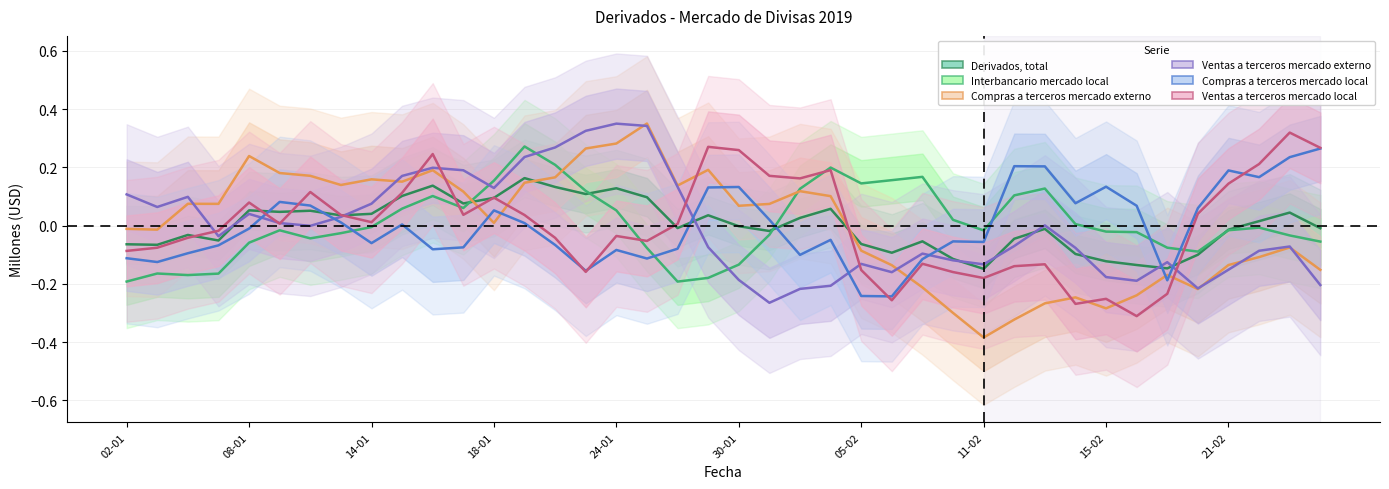

Reading left to right, what are all the values shown in this chart?

Derivados, total: -0.1	-0.1	-0.0	-0.1	0.1	0.0	0.1	0.0	0.0	0.1	0.1	0.1	0.1	0.2	0.1	0.1	0.1	0.1	-0.0	0.0	-0.0	-0.0	0.0	0.1	-0.1	-0.1	-0.1	-0.1	-0.1	-0.0	-0.0	-0.1	-0.1	-0.1	-0.1	-0.1	-0.0	0.0	0.0	-0.0
Interbancario mercado local: -0.2	-0.2	-0.2	-0.2	-0.1	-0.0	-0.0	-0.0	-0.0	0.1	0.1	0.1	0.2	0.3	0.2	0.1	0.1	-0.1	-0.2	-0.2	-0.1	-0.0	0.1	0.2	0.1	0.2	0.2	0.0	-0.0	0.1	0.1	0.0	-0.0	-0.0	-0.1	-0.1	-0.0	-0.0	-0.0	-0.1
Compras a terceros mercado externo: -0.0	-0.0	0.1	0.1	0.2	0.2	0.2	0.1	0.2	0.2	0.2	0.1	0.0	0.1	0.2	0.3	0.3	0.4	0.1	0.2	0.1	0.1	0.1	0.1	-0.1	-0.1	-0.2	-0.3	-0.4	-0.3	-0.3	-0.2	-0.3	-0.2	-0.2	-0.2	-0.1	-0.1	-0.1	-0.2
Ventas a terceros mercado externo: 0.1	0.1	0.1	-0.0	0.0	0.0	-0.0	0.0	0.1	0.2	0.2	0.2	0.1	0.2	0.3	0.3	0.4	0.3	0.1	-0.1	-0.2	-0.3	-0.2	-0.2	-0.1	-0.2	-0.1	-0.1	-0.1	-0.1	0.0	-0.1	-0.2	-0.2	-0.1	-0.2	-0.2	-0.1	-0.1	-0.2
Compras a terceros mercado local: -0.1	-0.1	-0.1	-0.1	-0.0	0.1	0.1	0.0	-0.1	0.0	-0.1	-0.1	0.1	0.0	-0.1	-0.2	-0.1	-0.1	-0.1	0.1	0.1	0.0	-0.1	-0.0	-0.2	-0.2	-0.1	-0.1	-0.1	0.2	0.2	0.1	0.1	0.1	-0.2	0.1	0.2	0.2	0.2	0.3
Ventas a terceros mercado local: -0.1	-0.1	-0.0	-0.0	0.1	0.0	0.1	0.0	0.0	0.1	0.2	0.0	0.1	0.0	-0.0	-0.2	-0.0	-0.1	0.0	0.3	0.3	0.2	0.2	0.2	-0.2	-0.3	-0.1	-0.2	-0.2	-0.1	-0.1	-0.3	-0.3	-0.3	-0.2	0.0	0.1	0.2	0.3	0.3